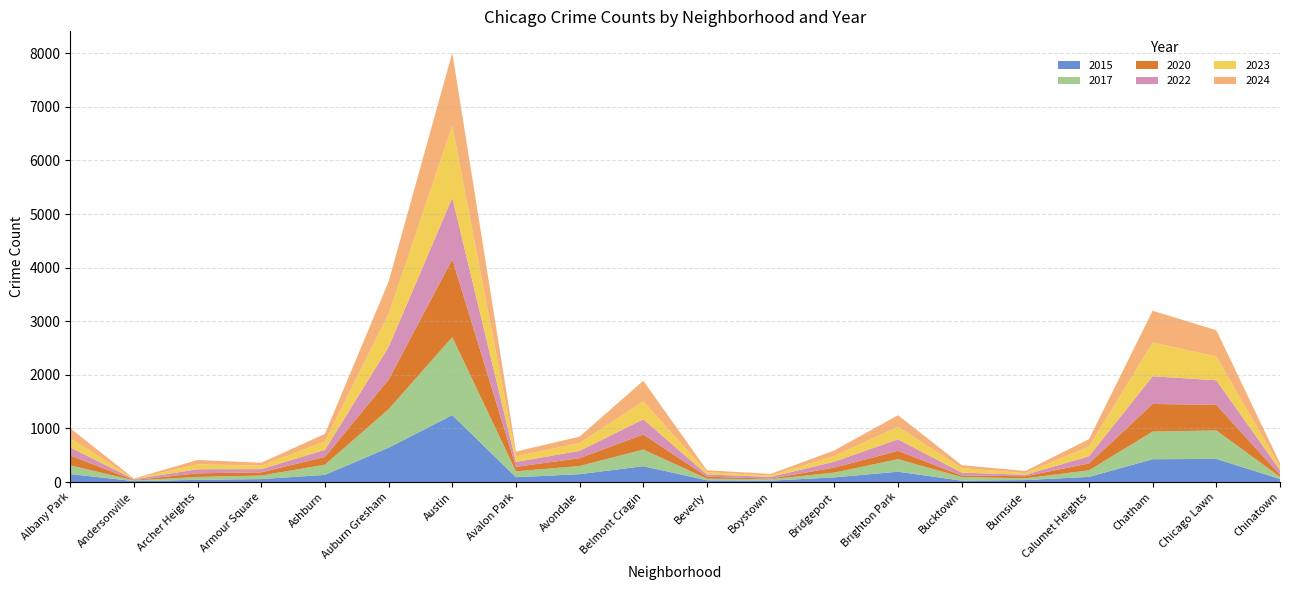

Reading left to right, list all the values displayed in this chart.

2020: 183	7	68	59	145	553	1453	83	147	281	37	11	93	155	28	38	129	516	477	40
2024: 184	6	81	53	141	605	1363	90	119	385	36	29	104	214	56	39	138	595	490	66
2023: 172	7	92	66	157	616	1342	104	147	333	42	26	105	235	84	31	180	628	443	60
2015: 149	17	41	55	134	641	1248	90	147	296	32	26	87	193	26	37	96	426	432	57
2017: 163	13	54	67	190	718	1456	110	152	311	31	26	90	234	68	33	123	515	531	40
2022: 151	15	76	60	132	608	1146	92	136	283	42	33	110	216	54	28	133	516	459	87